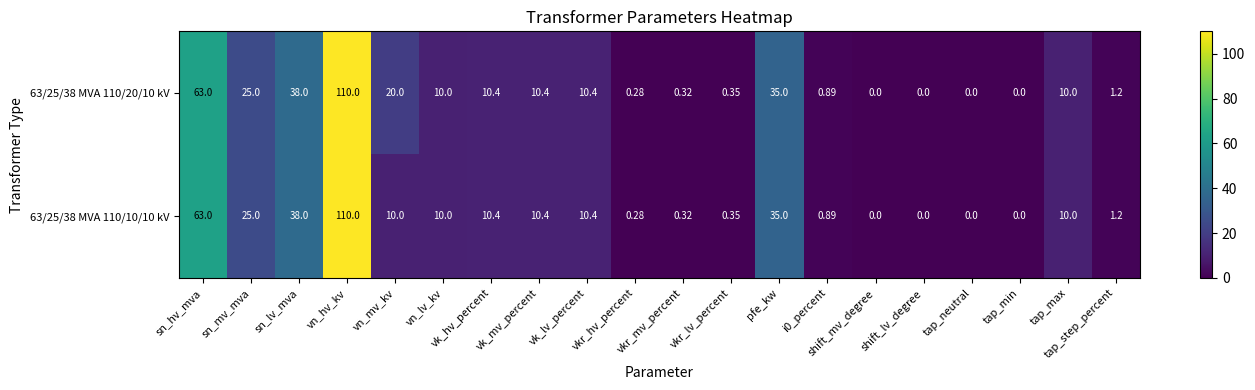

True or false: 63/25/38 MVA 110/20/10 kV has a value of 183.0 at vn_hv_kv.

False